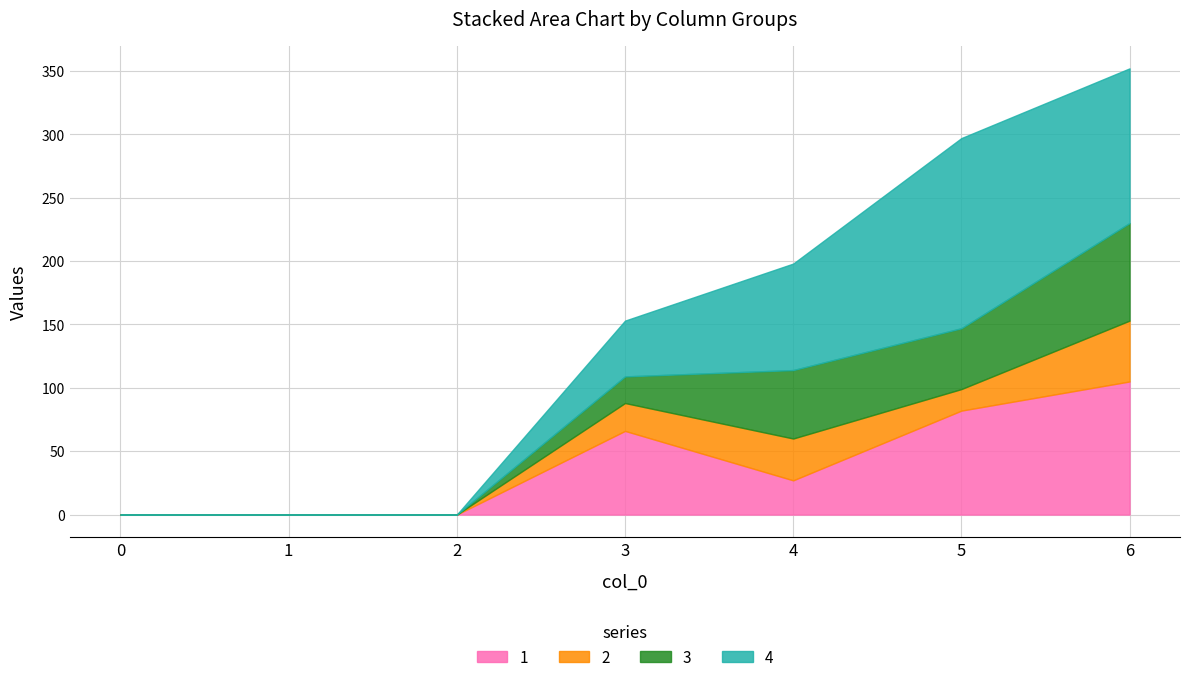

How many lines are shown in the chart?

4